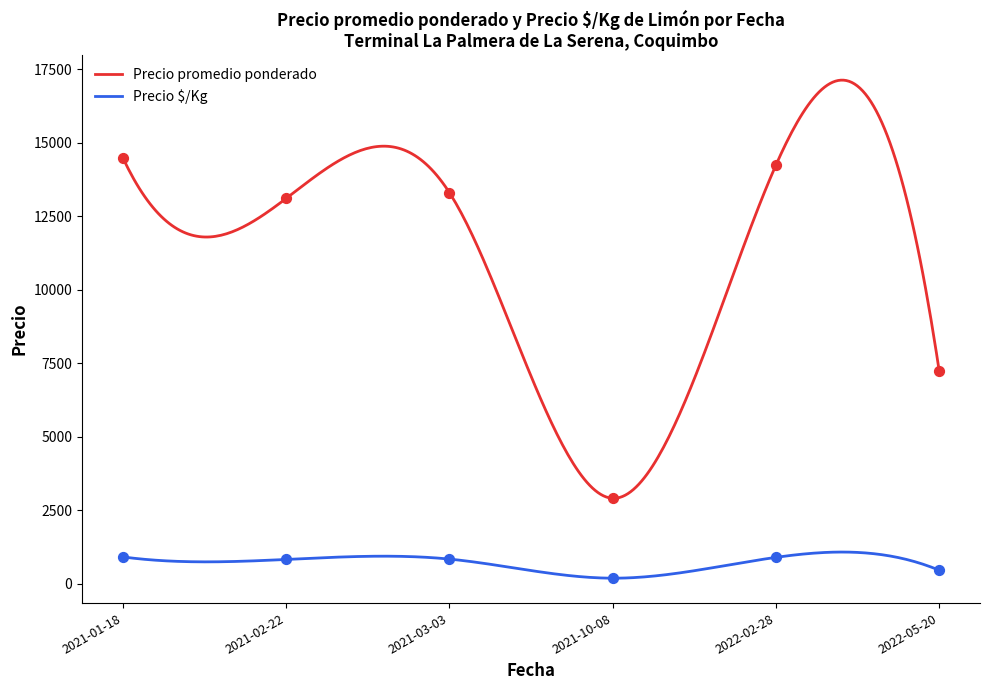

True or false: Precio $/Kg and Precio promedio ponderado cross at least once.

False